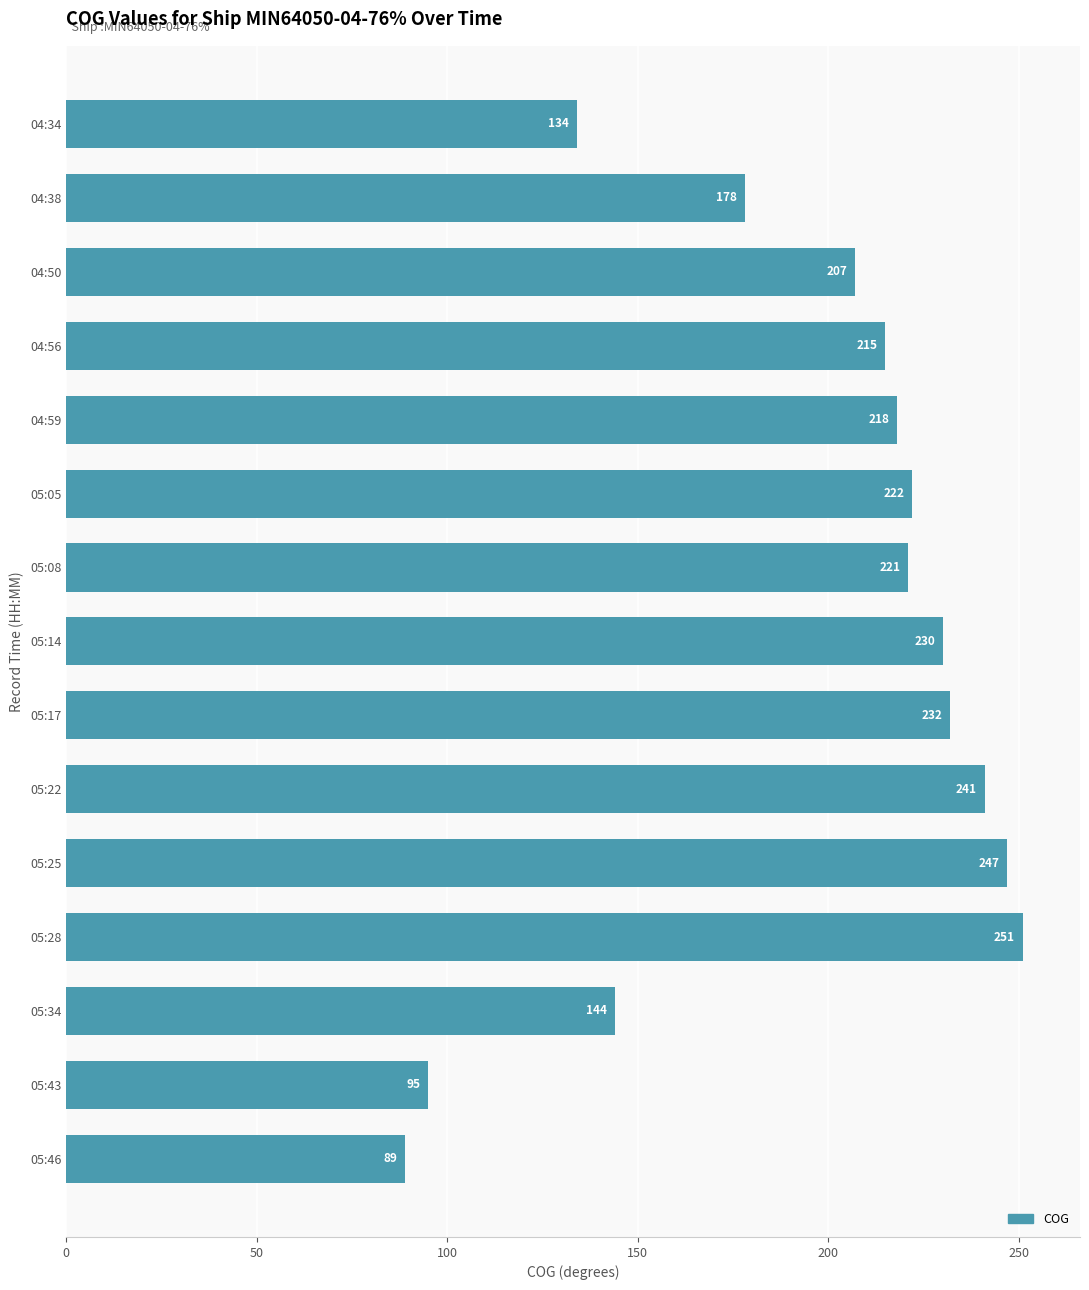

What position from the top is 05:22?

10